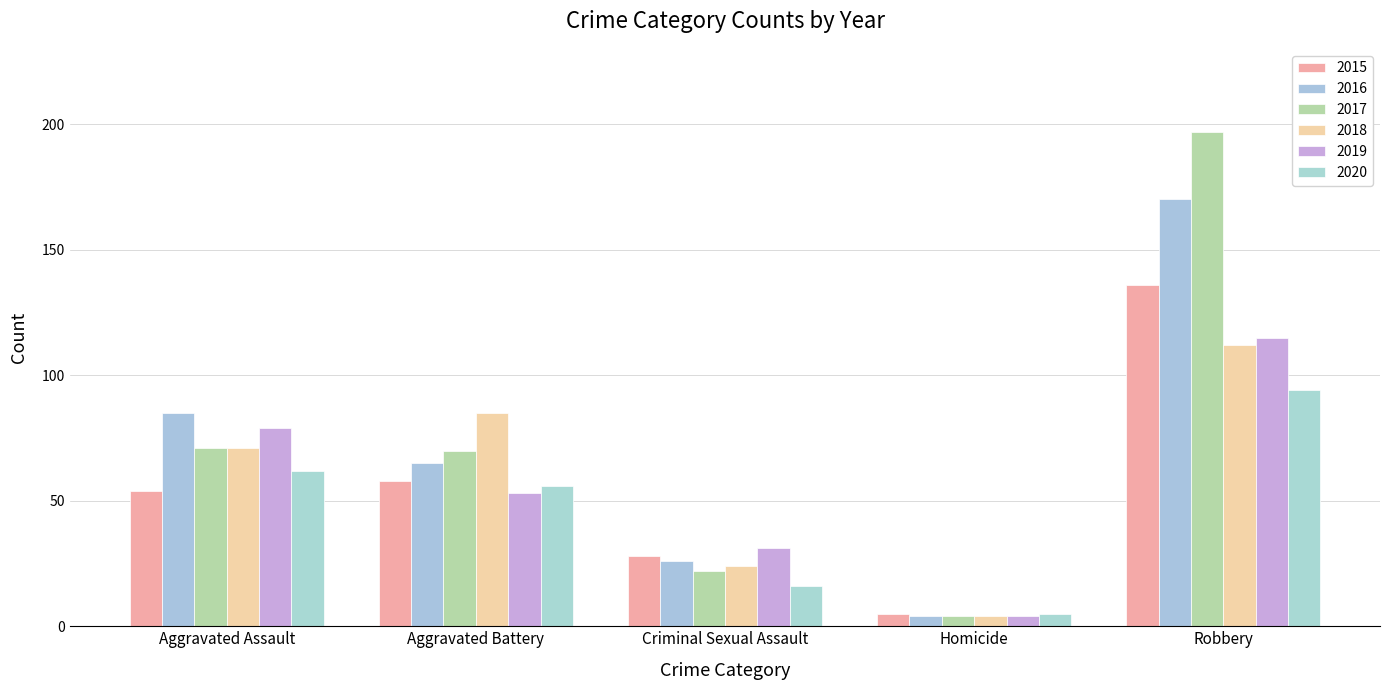

What is the label of the 1st bar from the left?

Aggravated Assault